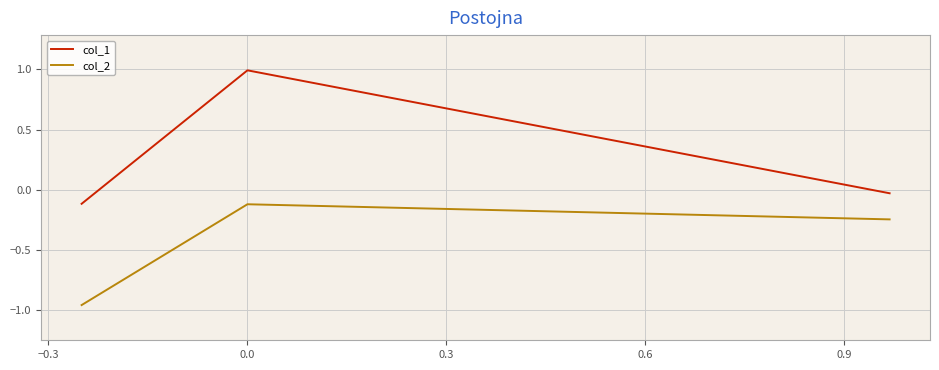

What is the maximum value shown in the chart?

1.0